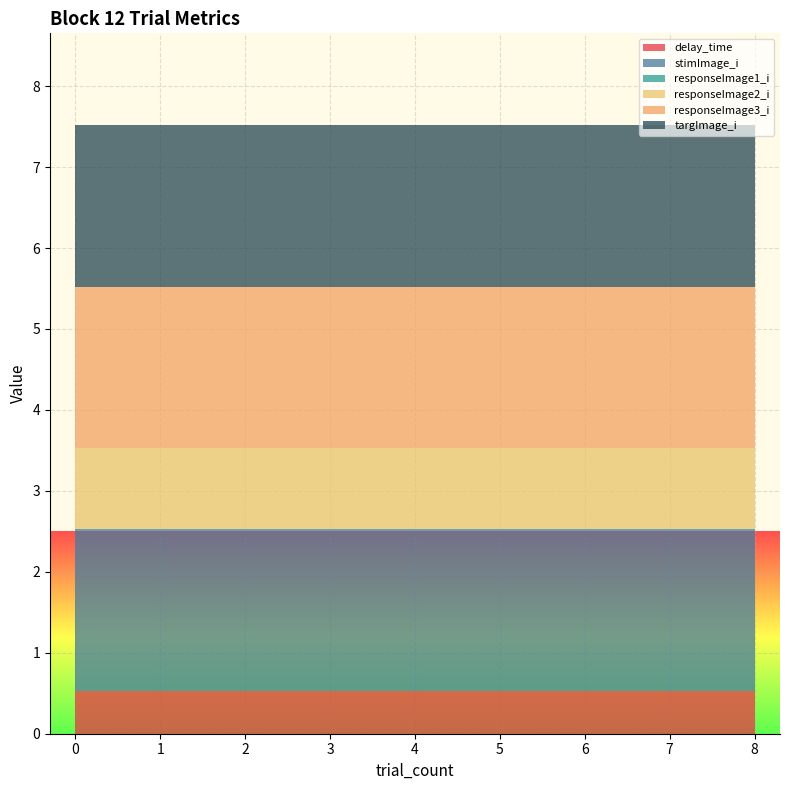

Reading left to right, list all the values displayed in this chart.

delay_time: 0=0.5	1=0.5	2=0.5	3=0.5	4=0.5	5=0.5	6=0.5	7=0.5	8=0.5
stimImage_i: 0=2.0	1=2.0	2=2.0	3=2.0	4=2.0	5=2.0	6=2.0	7=2.0	8=2.0
responseImage1_i: 0=0.0	1=0.0	2=0.0	3=0.0	4=0.0	5=0.0	6=0.0	7=0.0	8=0.0
responseImage2_i: 0=1.0	1=1.0	2=1.0	3=1.0	4=1.0	5=1.0	6=1.0	7=1.0	8=1.0
responseImage3_i: 0=2.0	1=2.0	2=2.0	3=2.0	4=2.0	5=2.0	6=2.0	7=2.0	8=2.0
targImage_i: 0=2.0	1=2.0	2=2.0	3=2.0	4=2.0	5=2.0	6=2.0	7=2.0	8=2.0